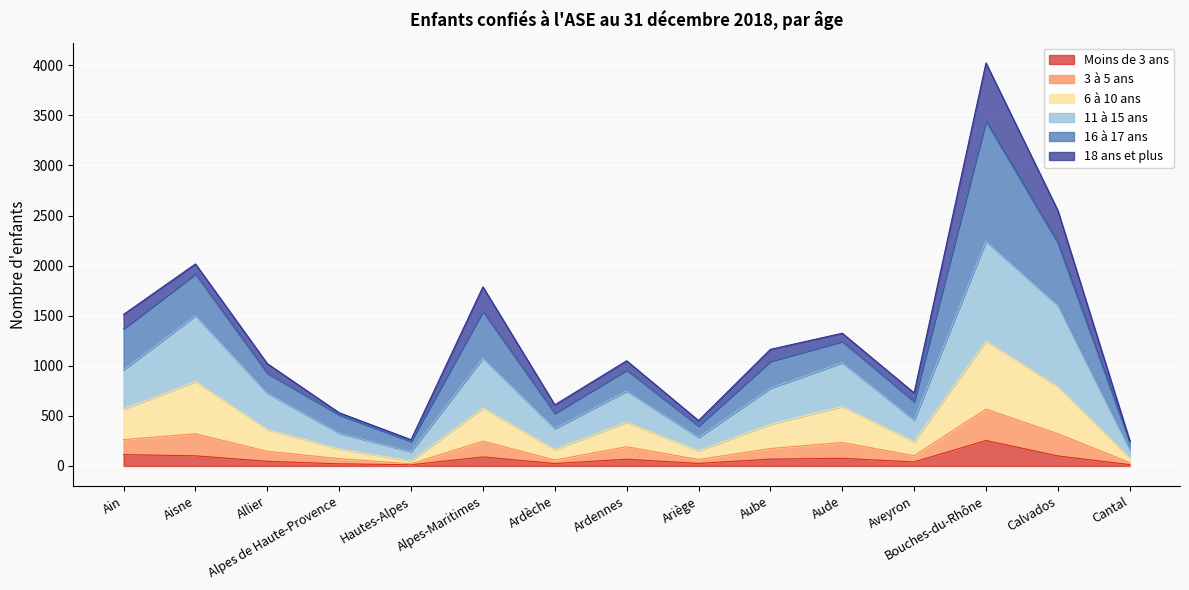

Which category has the highest value in the Moins de 3 ans series?

Bouches-du-Rhône